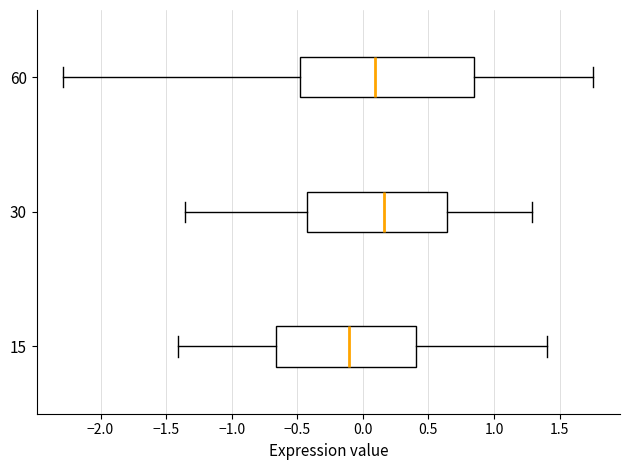

Reading bottom to top, read every box against the x-axis: the position of its median line, the range the box covers, and the ends of its whiskers. The values are not printed on the chart, so give them approximately, as read against the axis.

15: median -0.10, box -0.65 to 0.40, whiskers -1.40 to 1.40
30: median 0.15, box -0.45 to 0.65, whiskers -1.35 to 1.30
60: median 0.10, box -0.50 to 0.85, whiskers -2.30 to 1.75